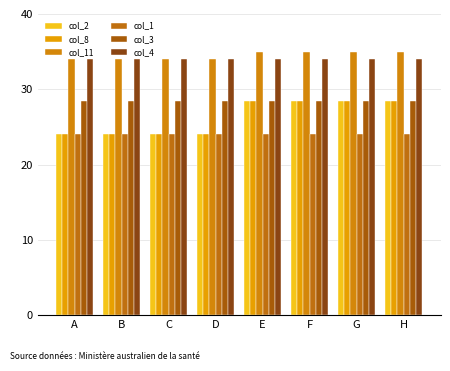

At how many categories does at least one series exceed 24?

8